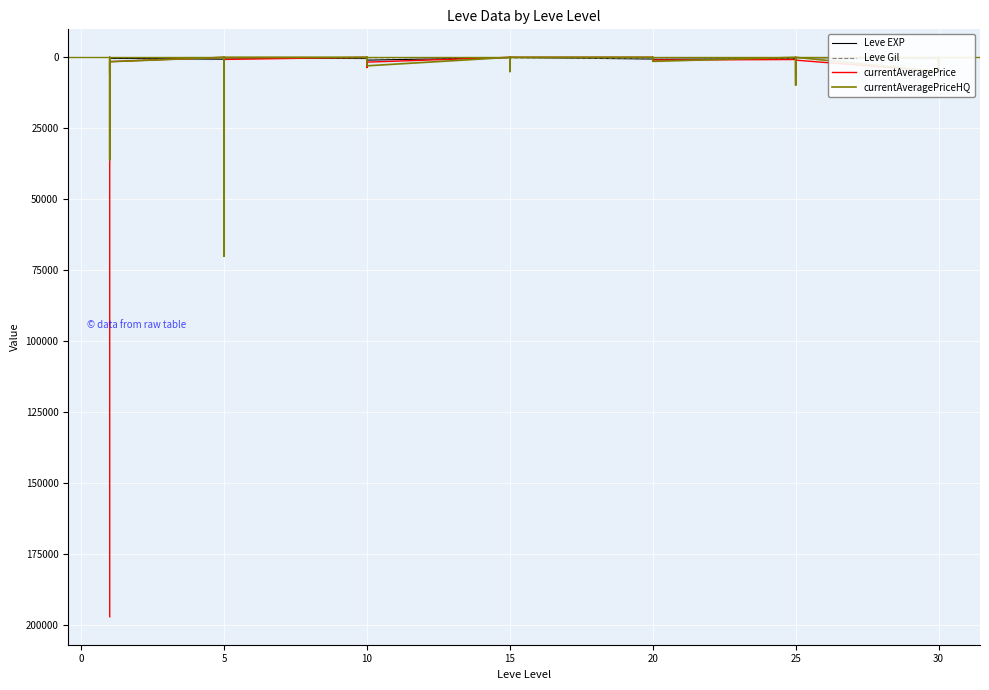

True or false: currentAveragePrice and Leve Gil cross at least once.

True